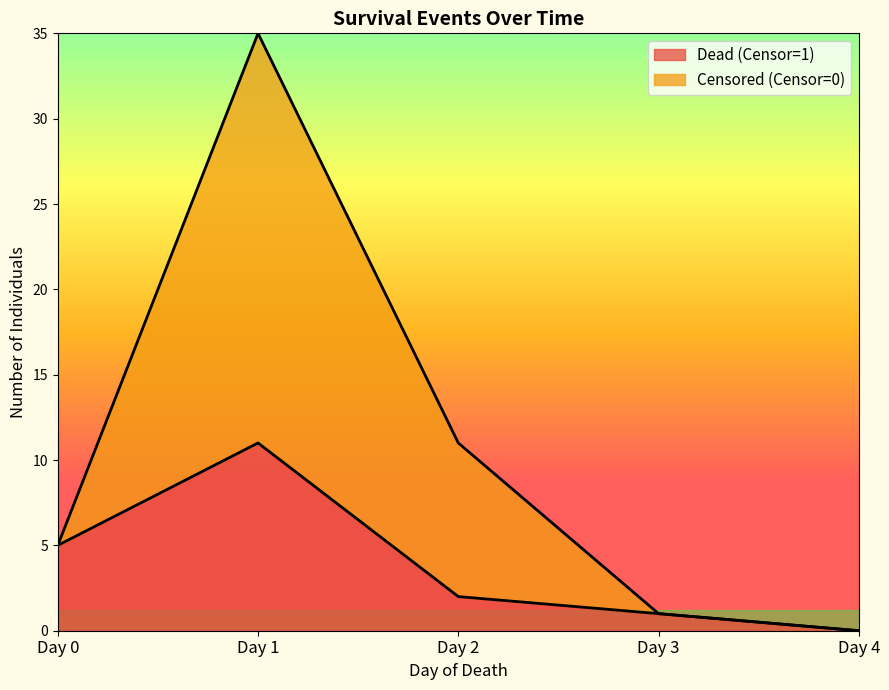

What is the sum of the Dead (Censor=1) values at Day 1 and Day 3?

12